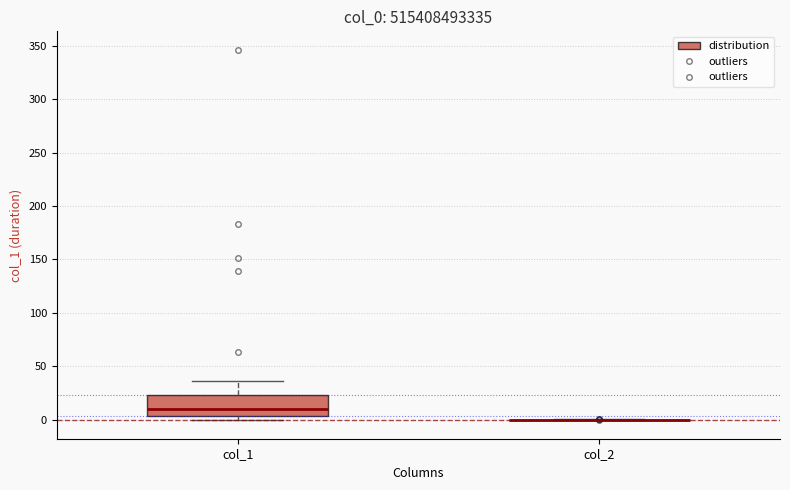

Reading left to right, read every box against the y-axis: the position of its median line, the range the box covers, and the ends of its whiskers. The values are not printed on the chart, so give them approximately, as read against the axis.

col_1: median 10, box 5 to 25, whiskers 0 to 35
col_2: box collapsed to a line at 0, whiskers 0 to 0